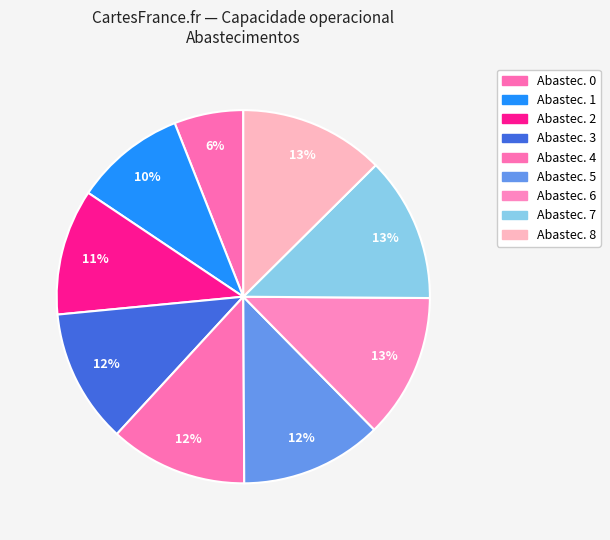

How many slices are in this pie chart?

9